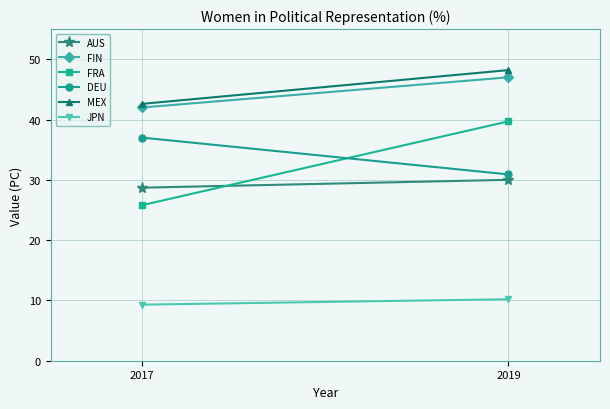

Is it true that FRA equals 59.3 at 2019?

False